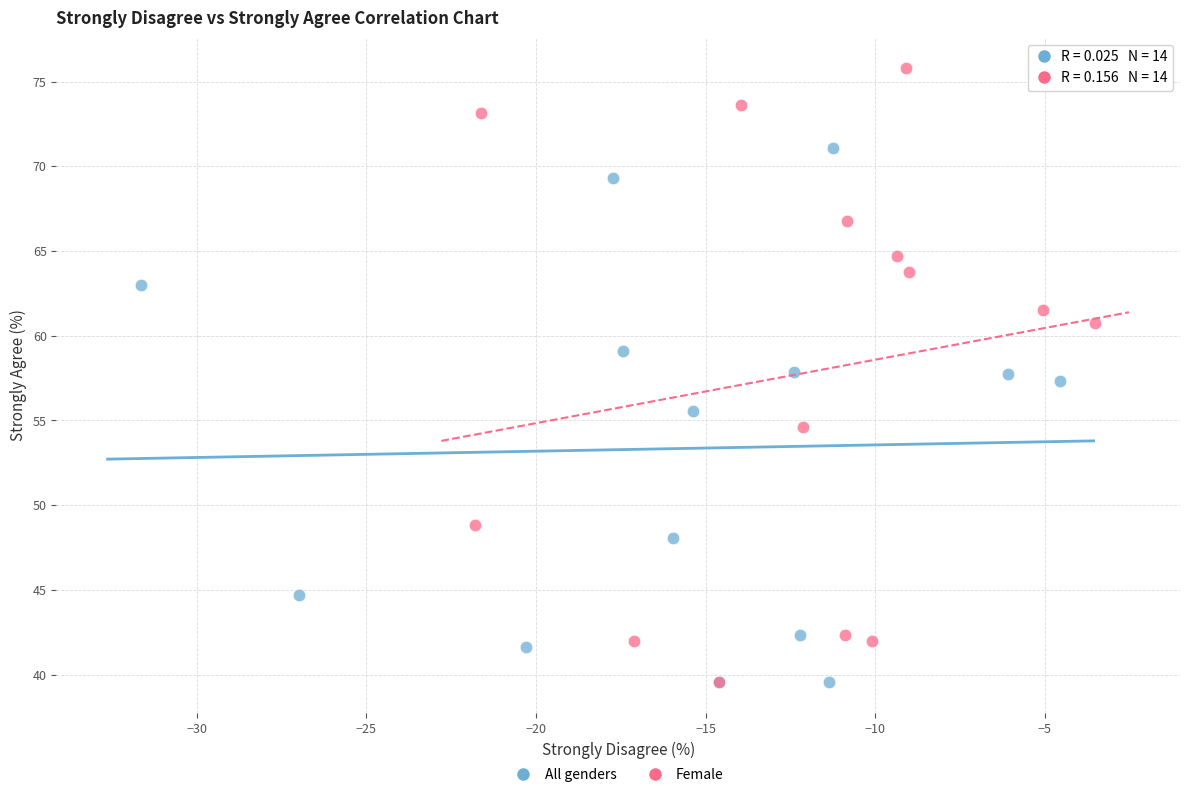

Which series reaches the maximum Y coordinate?

Female